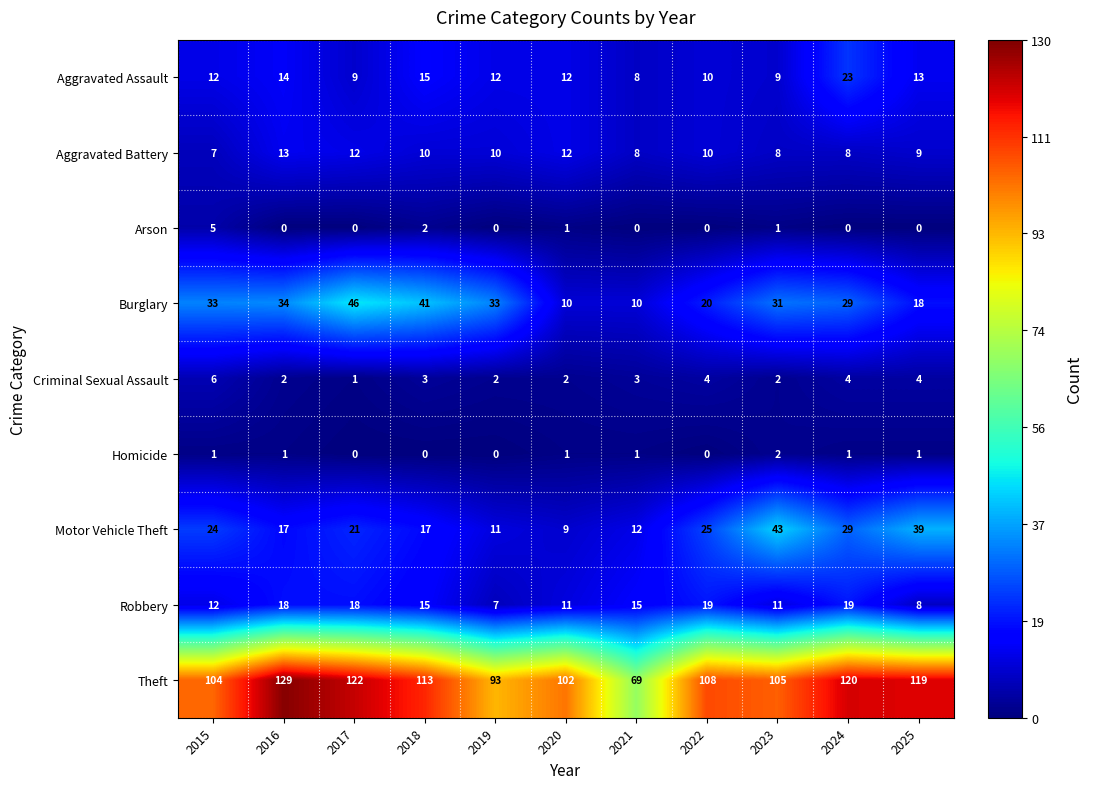

At which category is the sum across all series the highest?

2024